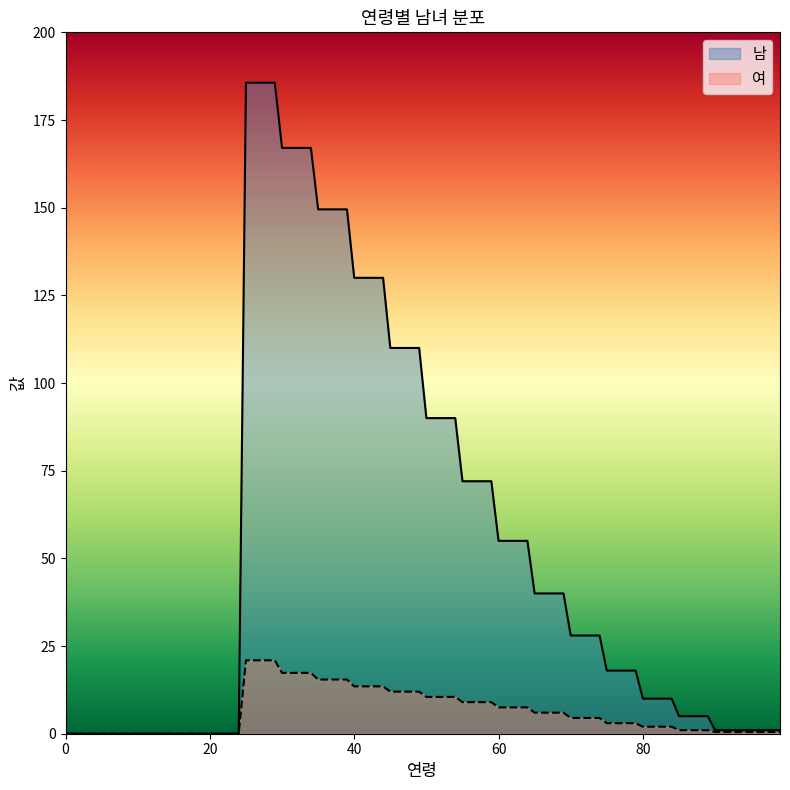

True or false: 남 and 여 cross at least once.

False